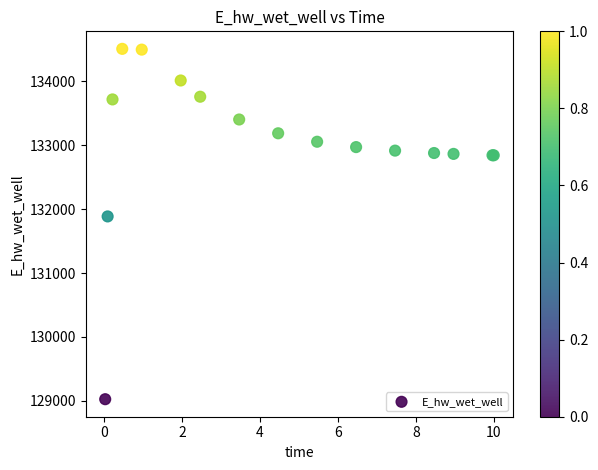

What Y value in the scatter plot is closest to 131766?

131885.5